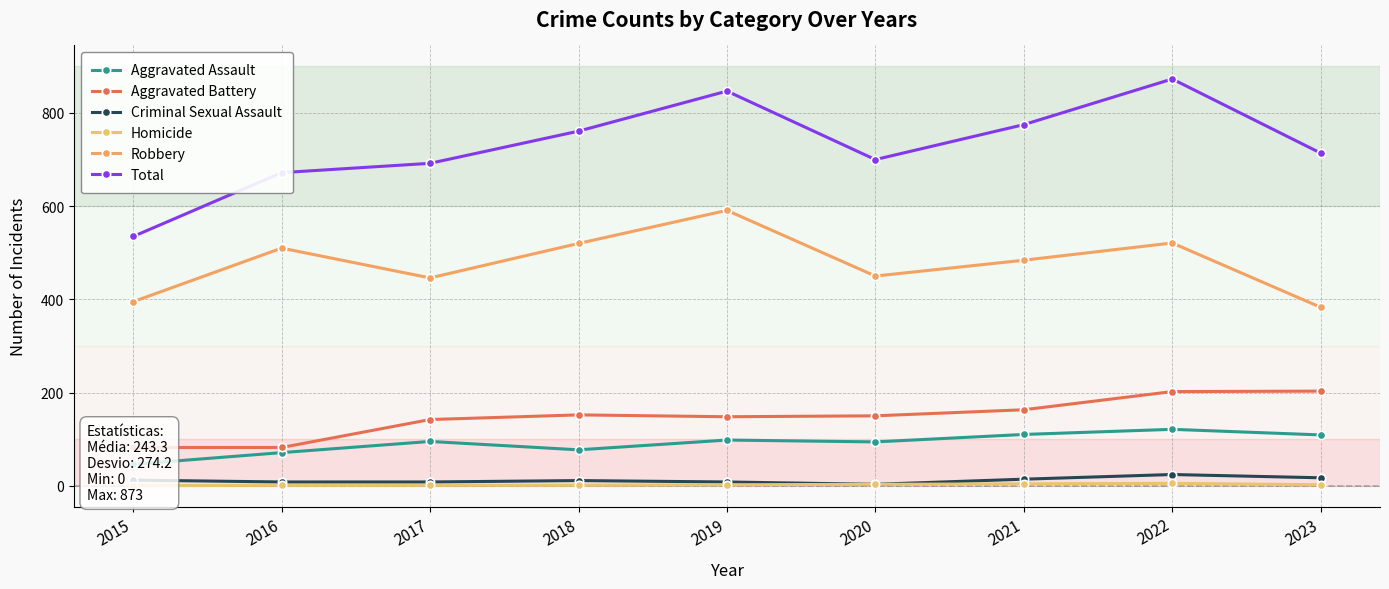

True or false: Homicide has a value of 1 at 2016.

True